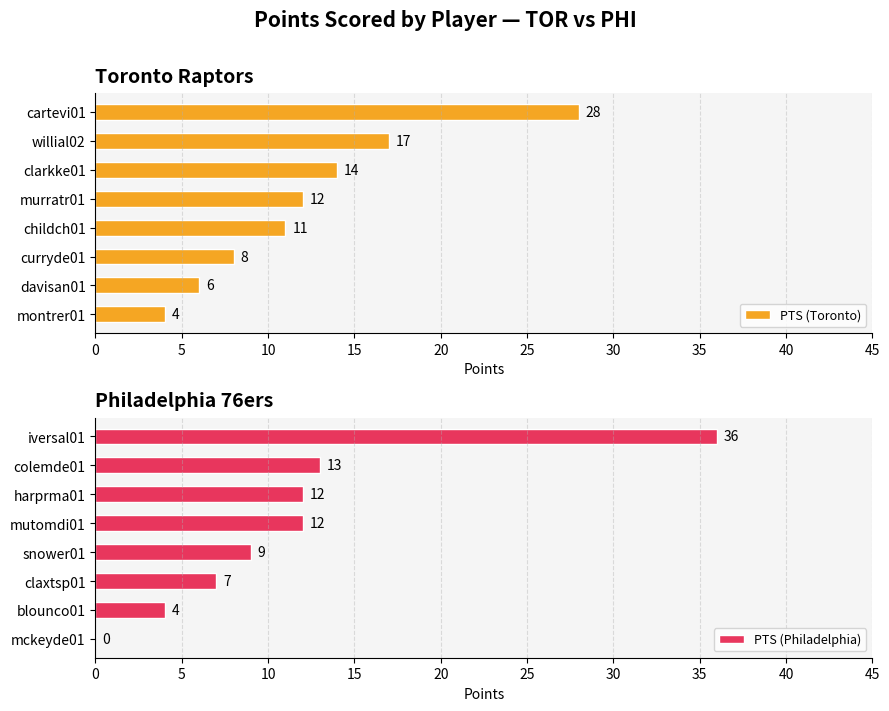

How many data points in PTS (Toronto) are less than 12?

4